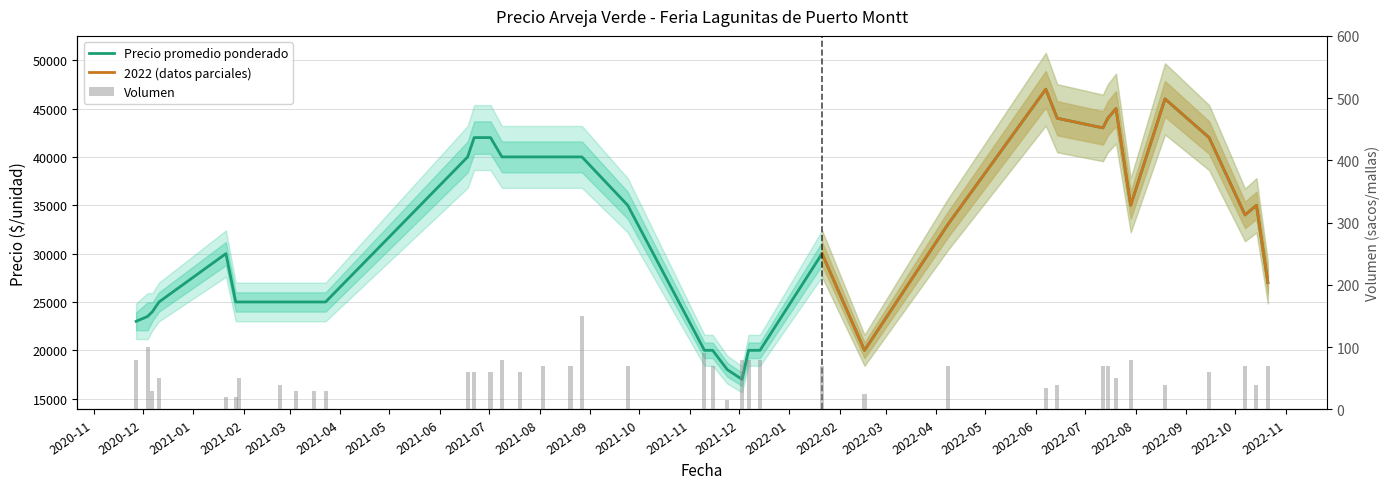

What is the average value of the Precio promedio ponderado series?

31862